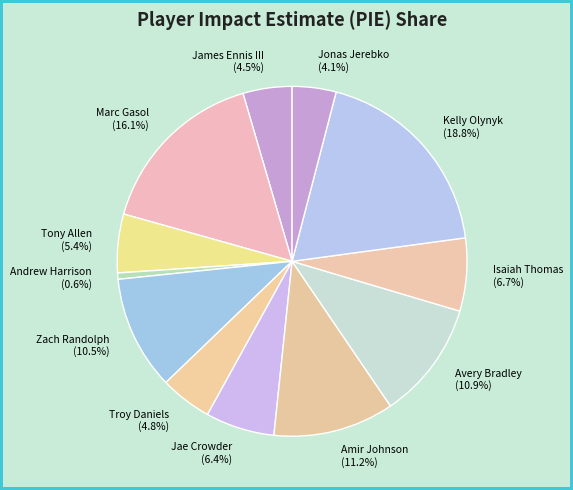

Is there a majority slice in this chart?

No